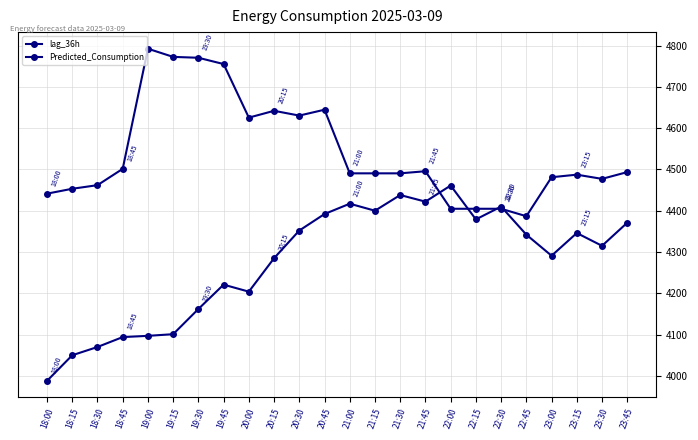

Count the number of categories in the chart.

24